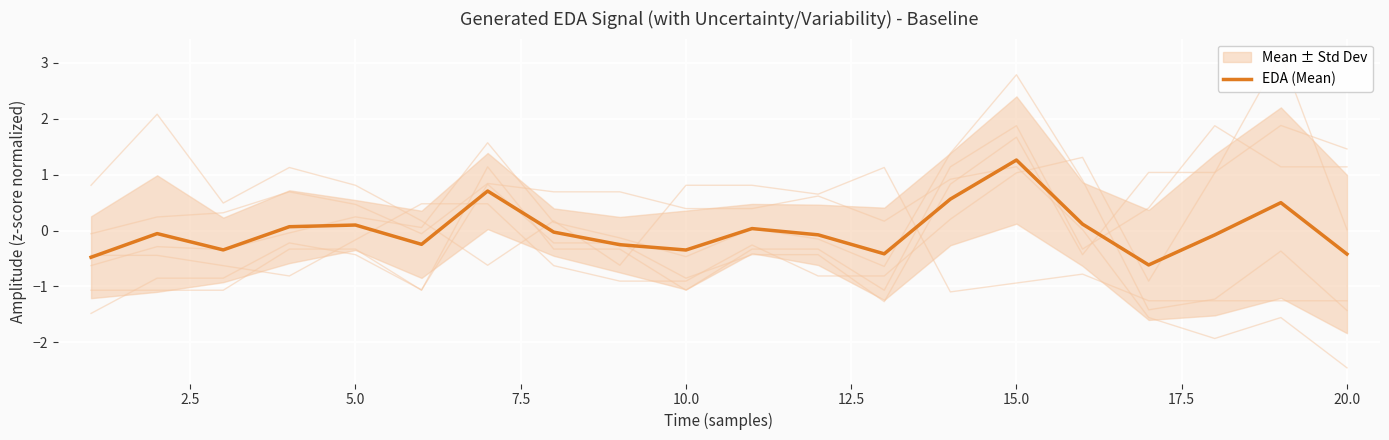

Is it true that EDA (Mean) equals -0.3 at 10.0?

True